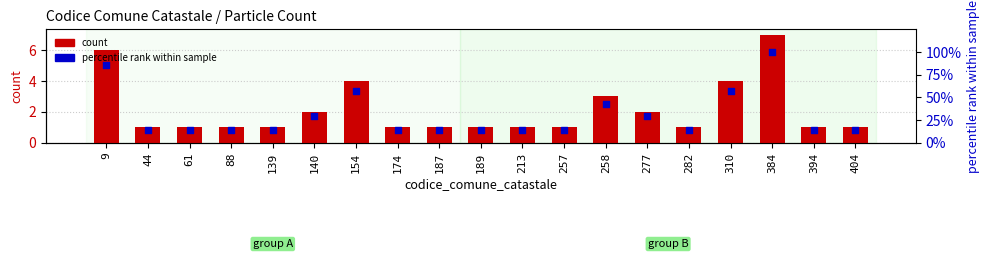

What is the total value across all series at 384?

107